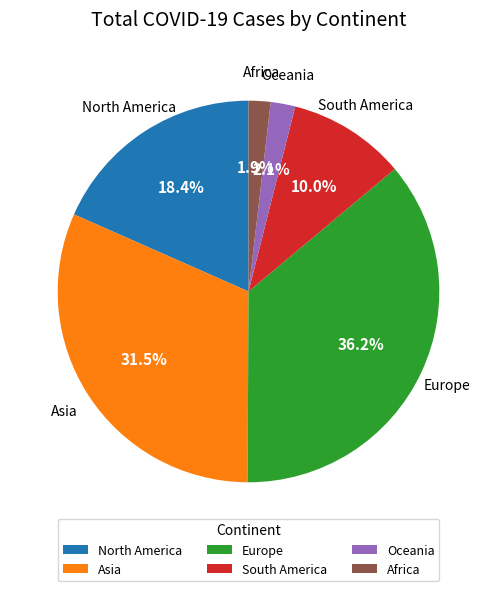

What percentage is NOT represented by North America?

81.6%